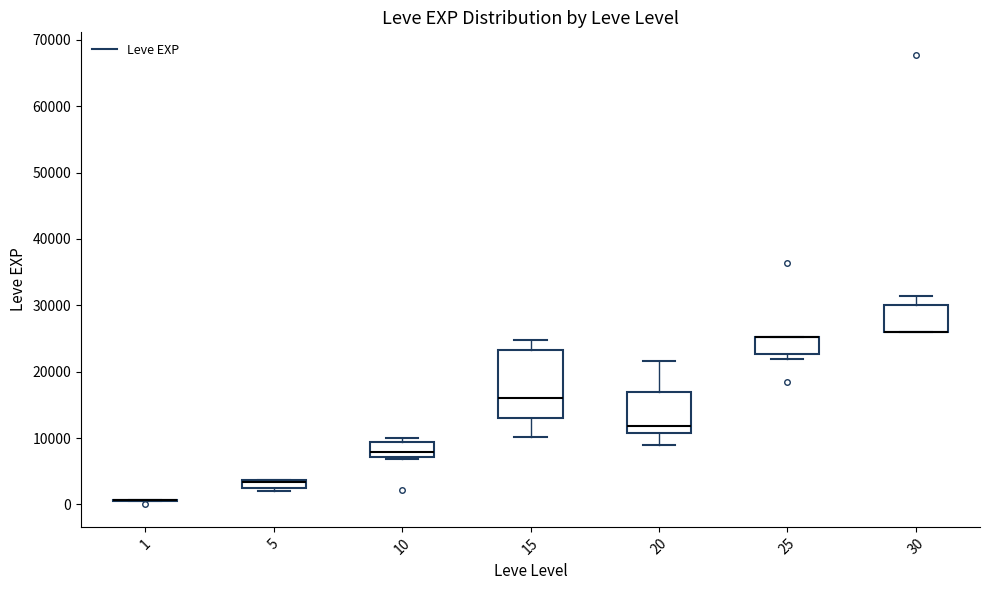

Comparing the boxes themselves (not the whiskers), which one is the tallest?

15